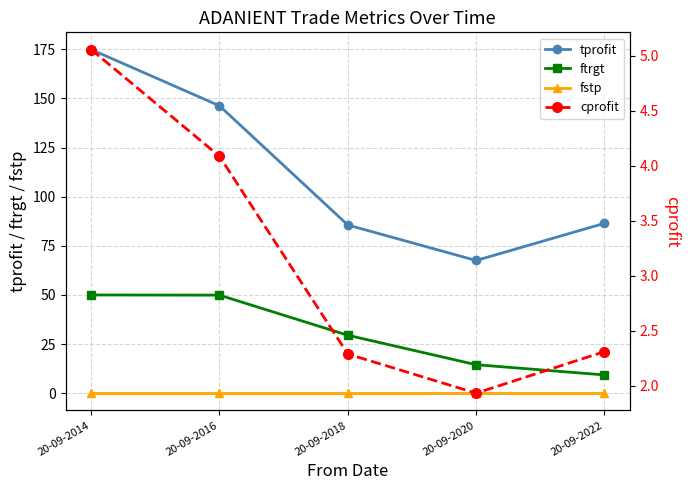

What is the value of the cprofit point at the 1st from the left?

5.1